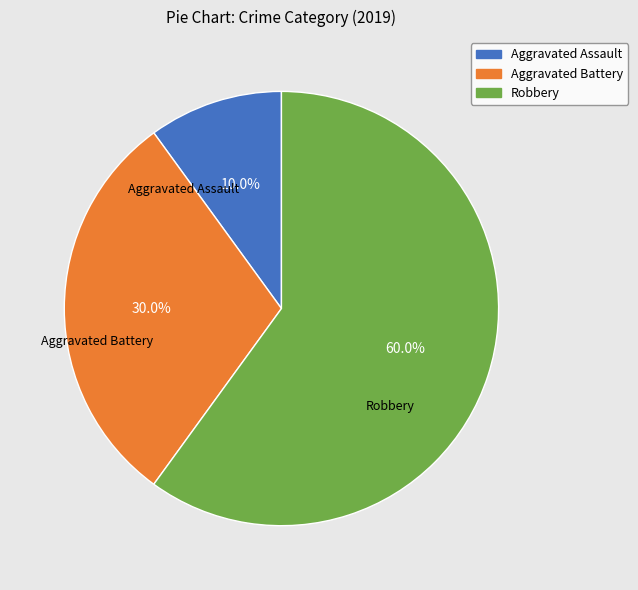

Rank the categories by value from highest to lowest.

Robbery, Aggravated Battery, Aggravated Assault